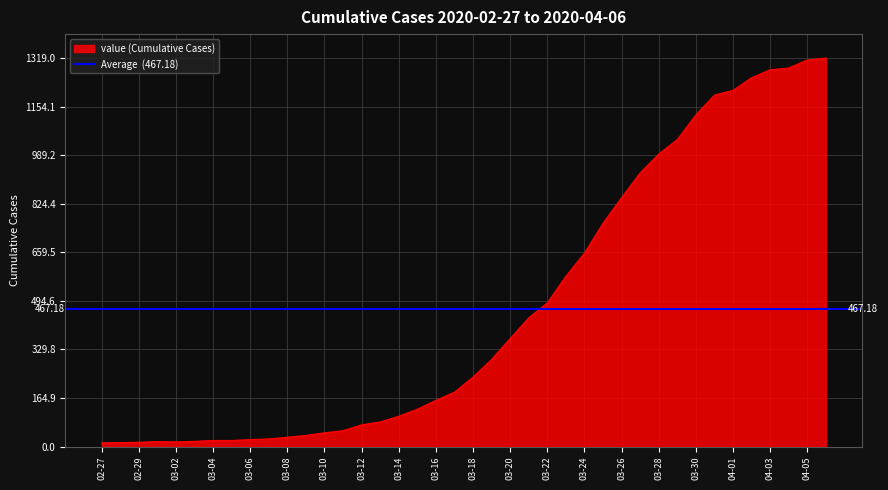

How many values are below 236?

20